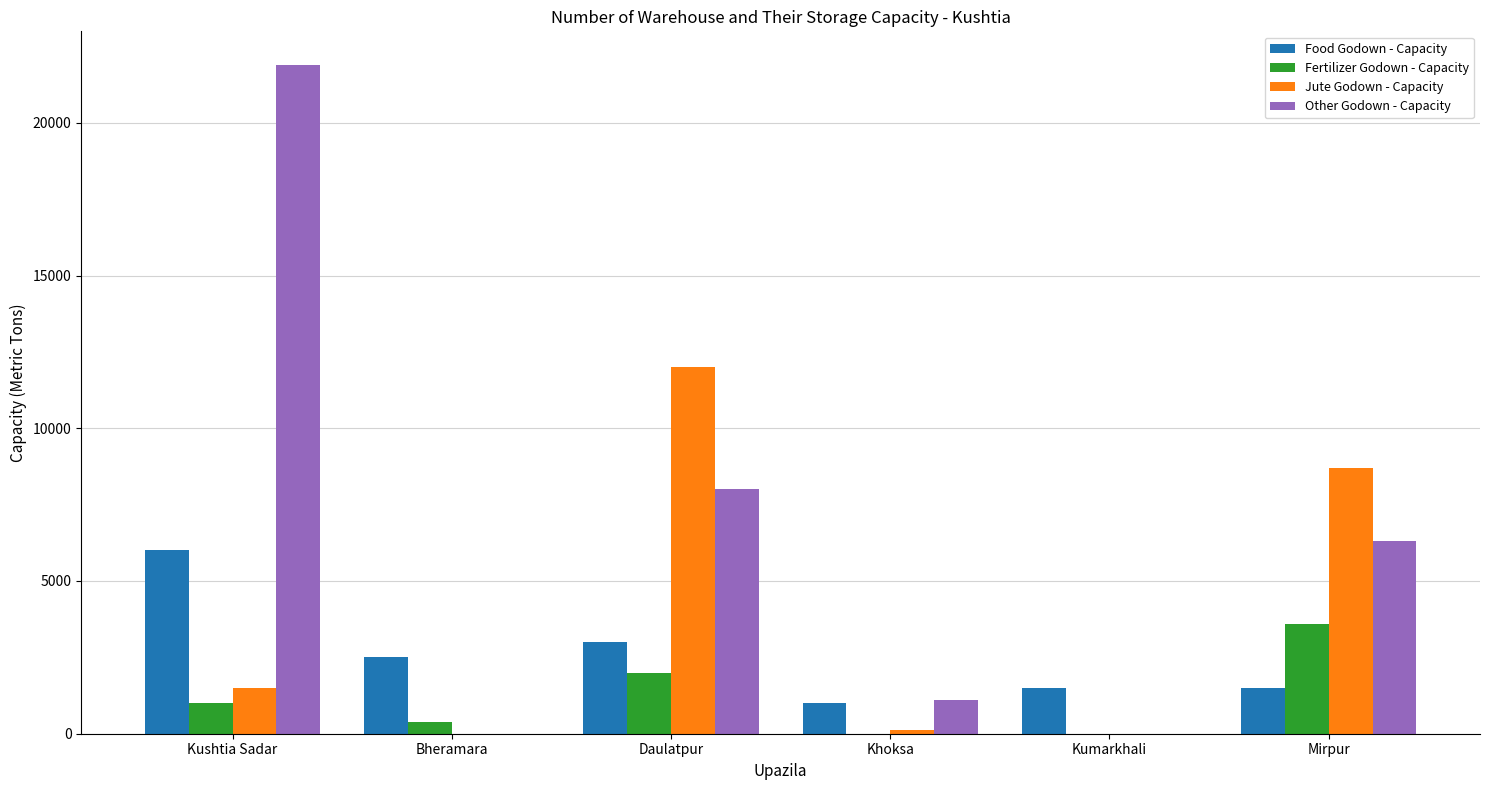

Which category has the highest value in the Fertilizer Godown - Capacity series?

Mirpur